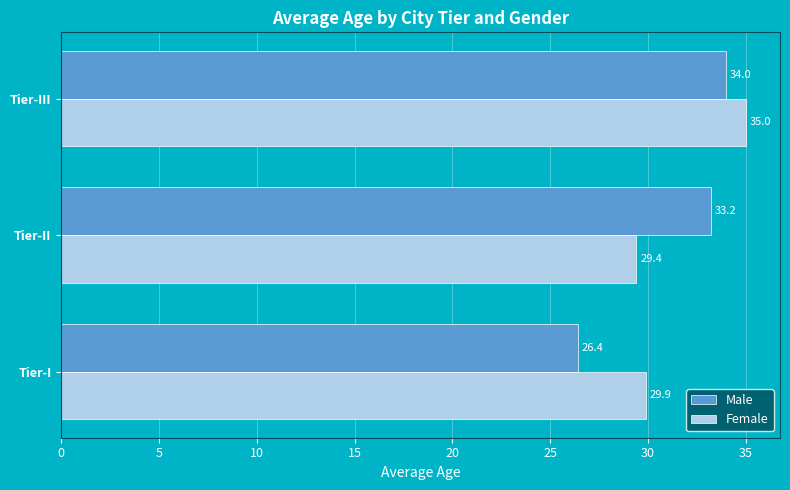

What is the spread (max minus min) of values at Tier-II?

3.8